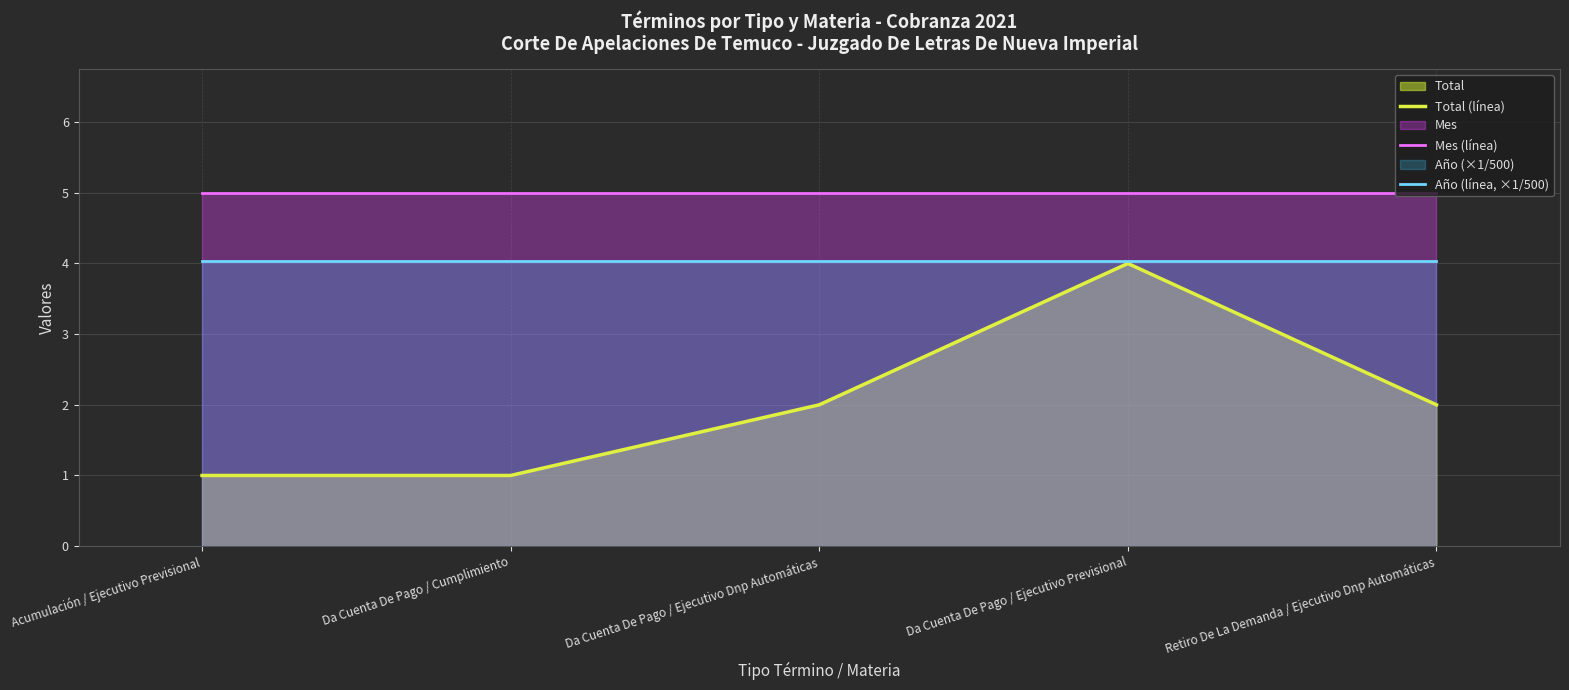

Does the chart have visible grid lines?

Yes